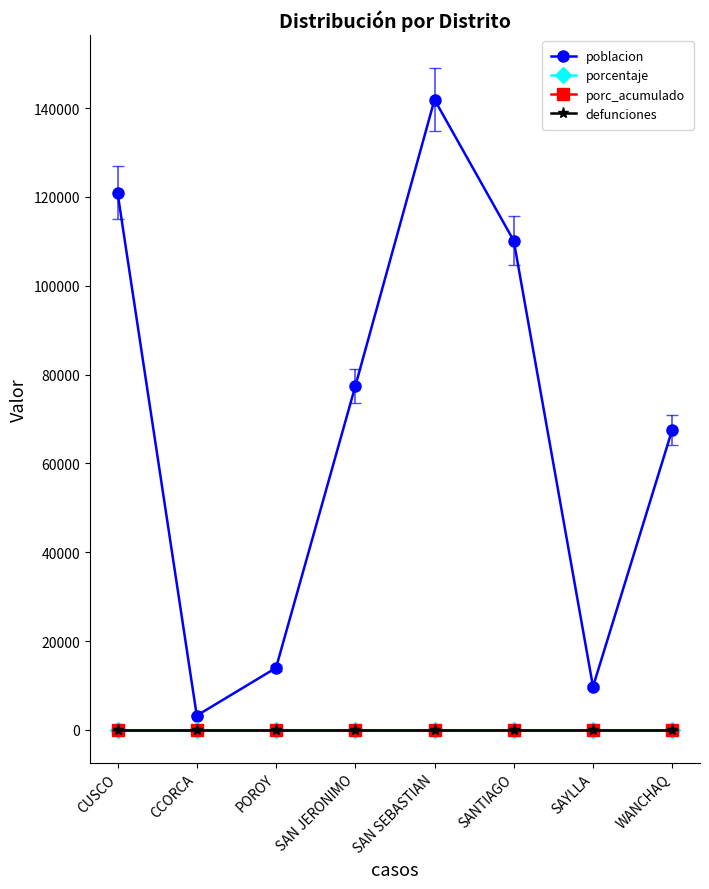

What is the spread (max minus min) of values at SAYLLA?

9713.6